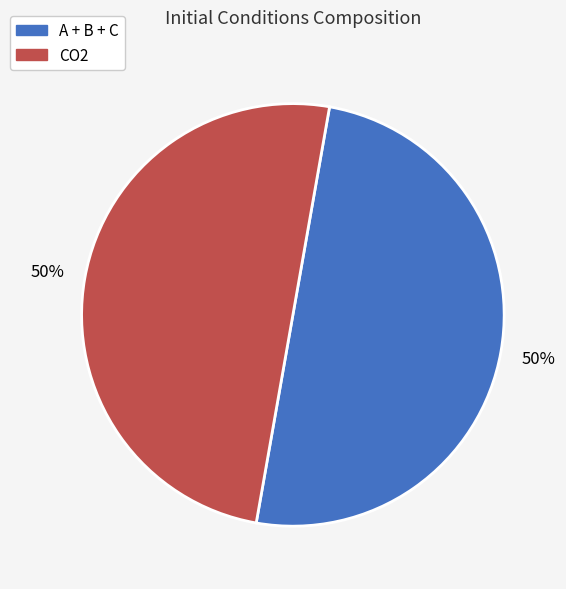

To the nearest percent, what is the average slice percentage?

50%